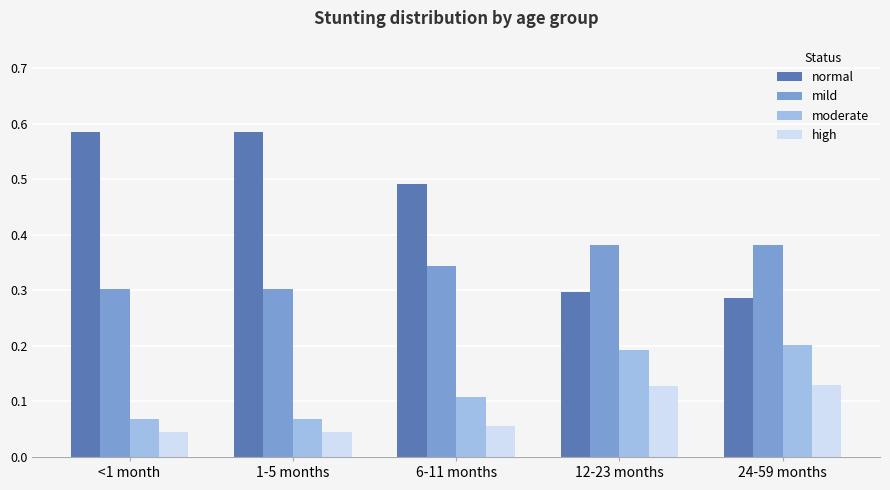

How many bars are there in total?

20